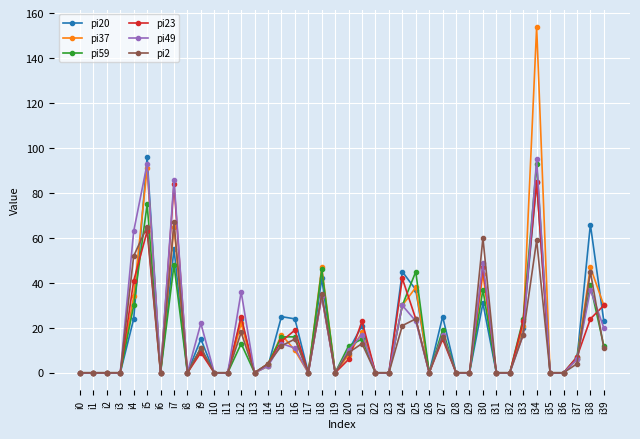

True or false: pi20 has more than 2 points higher than both neighbors.

True